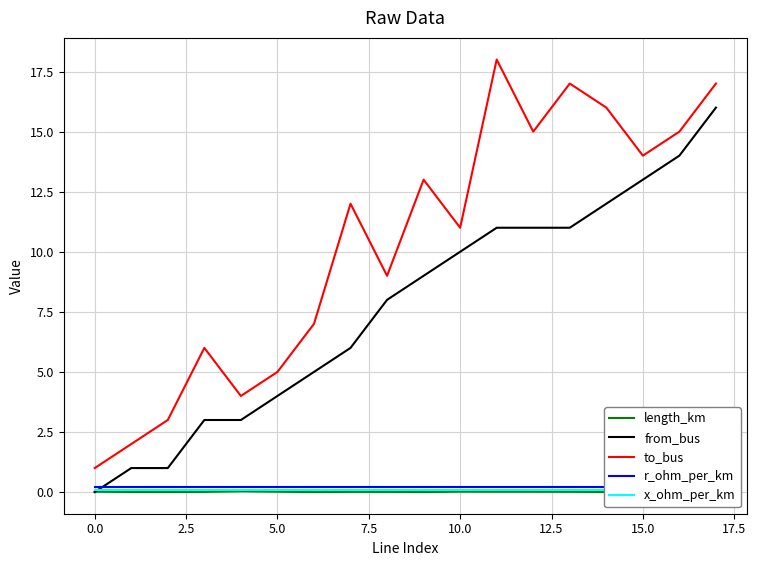

The value of x_ohm_per_km at 14 is 0.1. True or false?

True